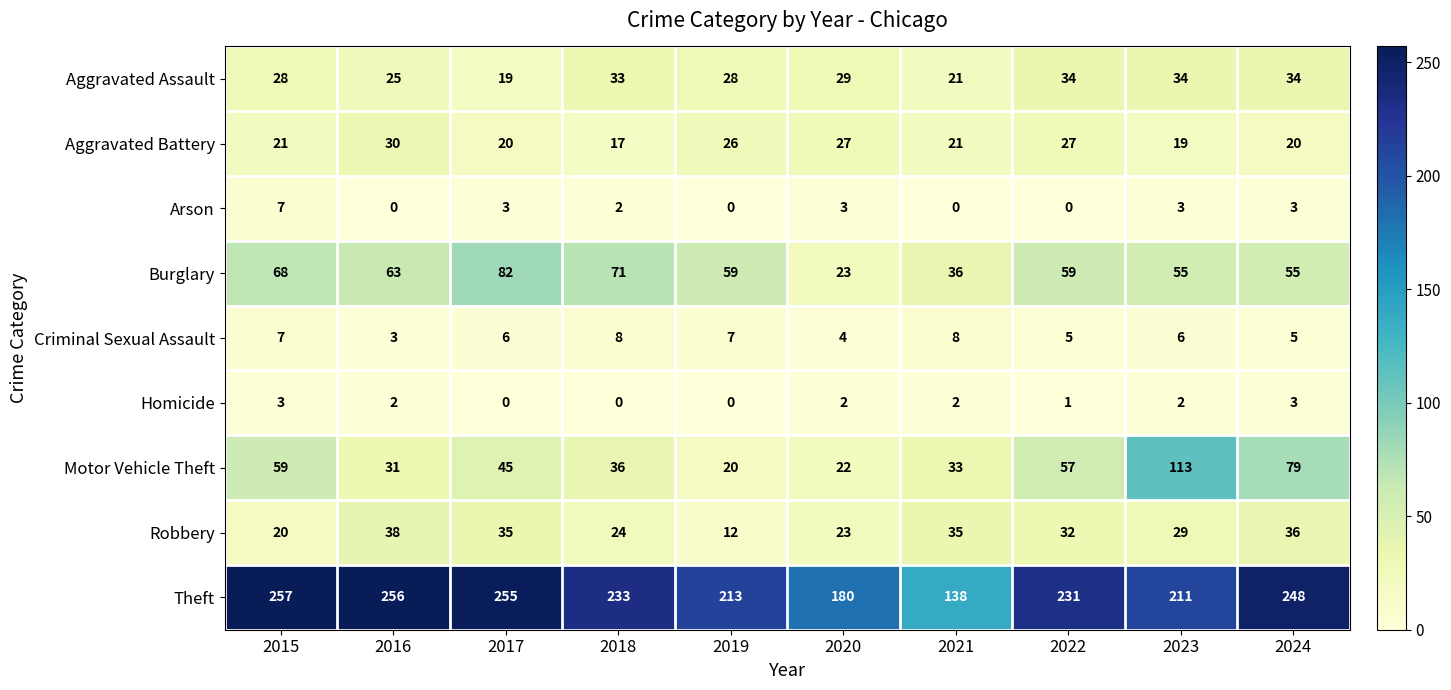

List the series in order of their peak value, highest first.

Theft, Motor Vehicle Theft, Burglary, Robbery, Aggravated Assault, Aggravated Battery, Criminal Sexual Assault, Arson, Homicide